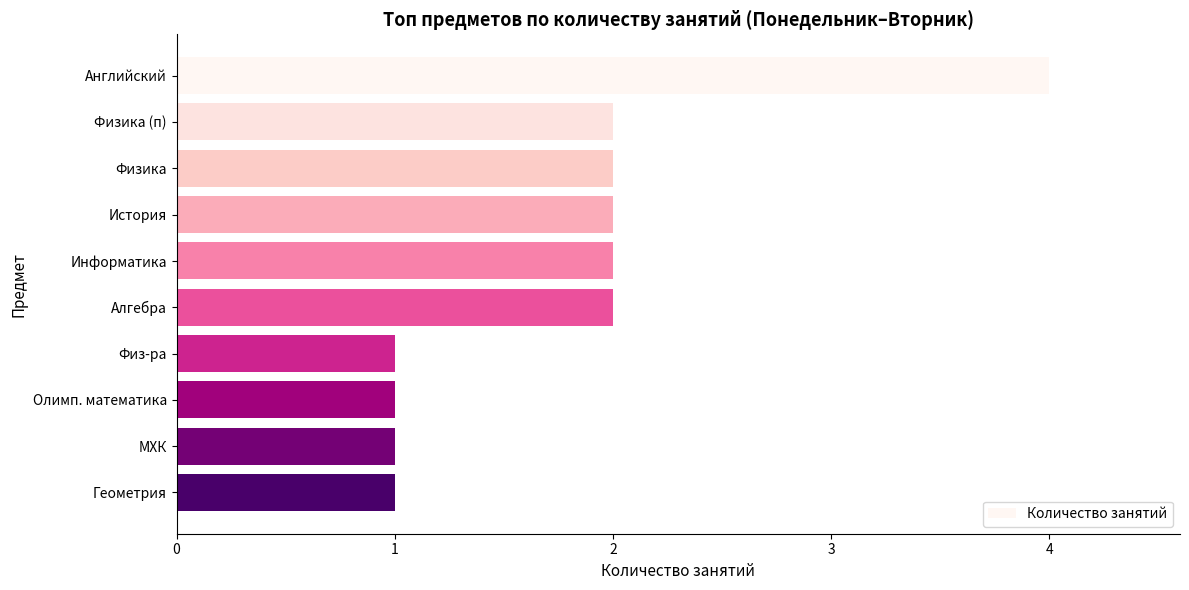

Count the number of data series in this chart.

1